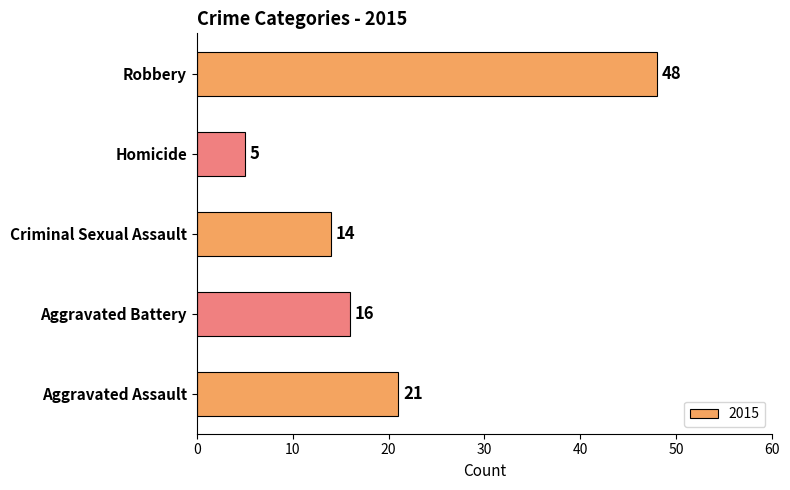

What is the difference between the maximum and minimum values?

43